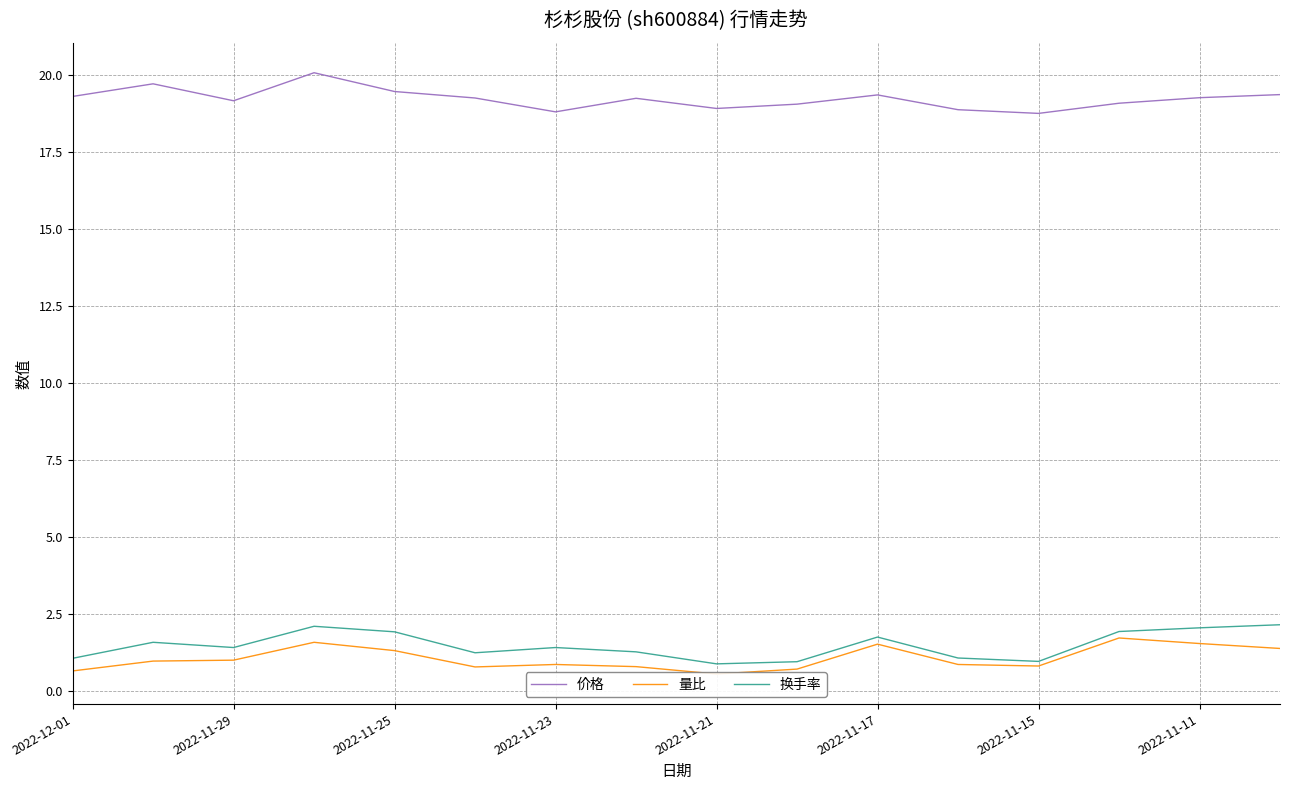

True or false: 价格 and 换手率 intersect in this chart.

False